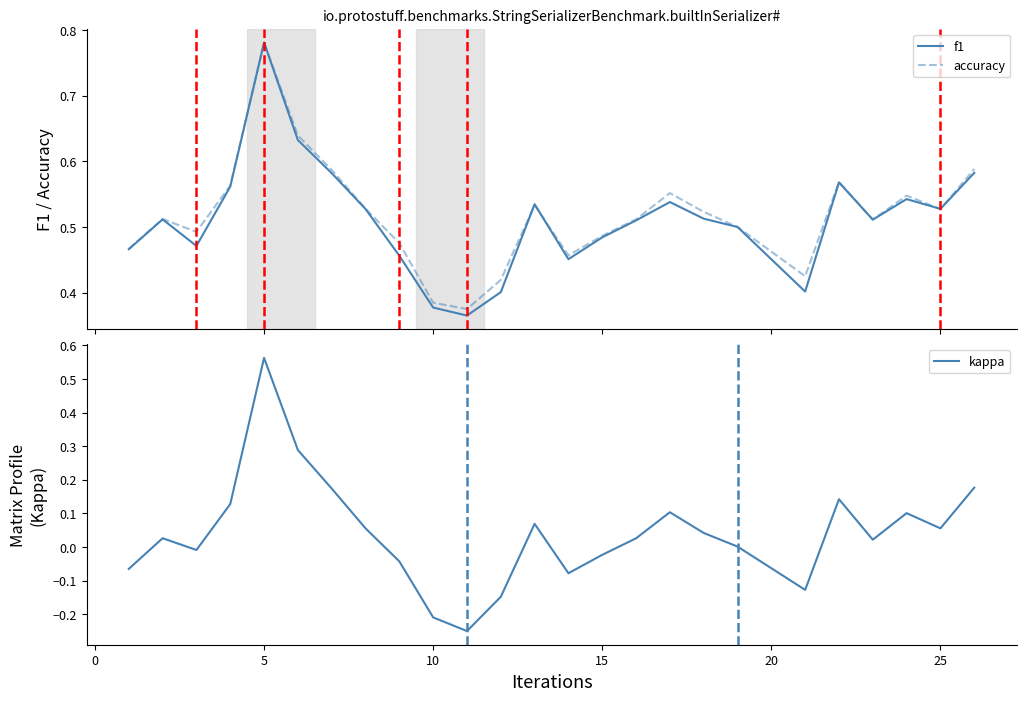

Which category has the highest value in the kappa series?

5